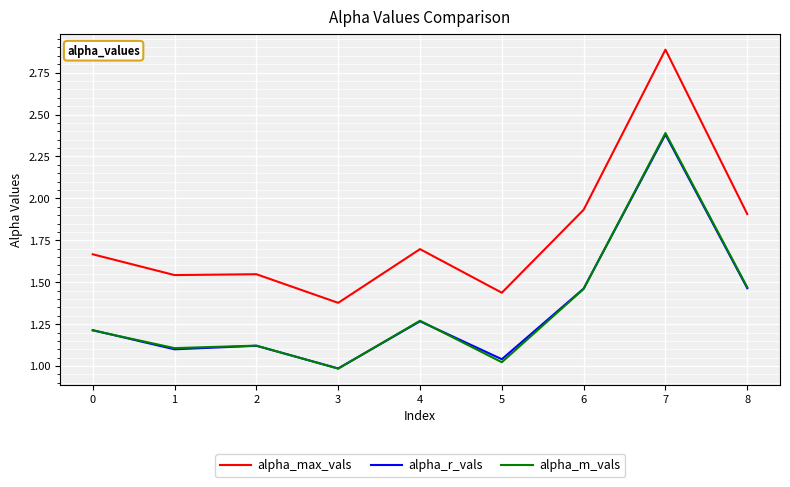

Which series ends up on top after the final intersection of alpha_m_vals and alpha_r_vals?

alpha_m_vals